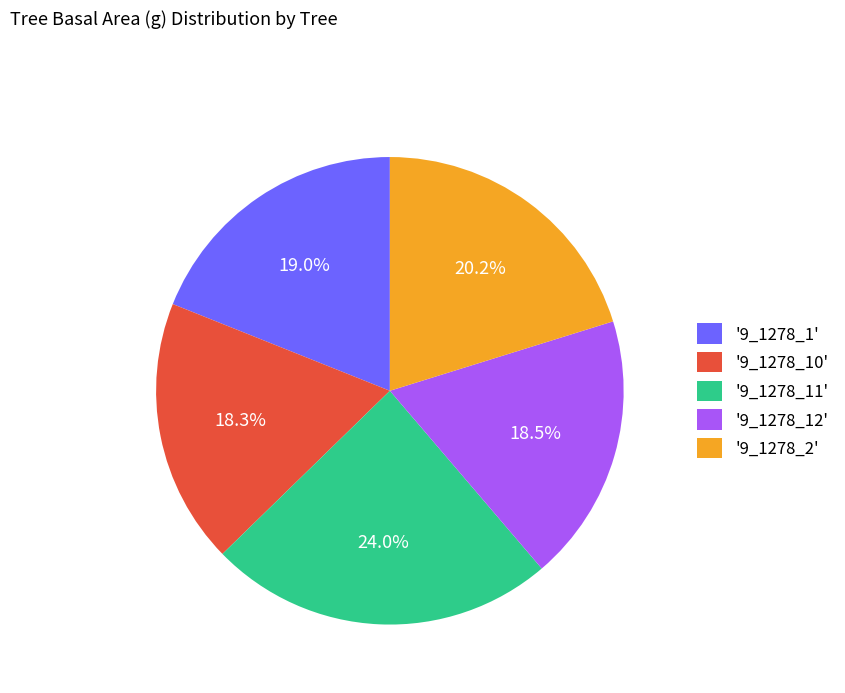

What is the ratio of the value at '9_1278_12' to the value at '9_1278_10'?

1.0